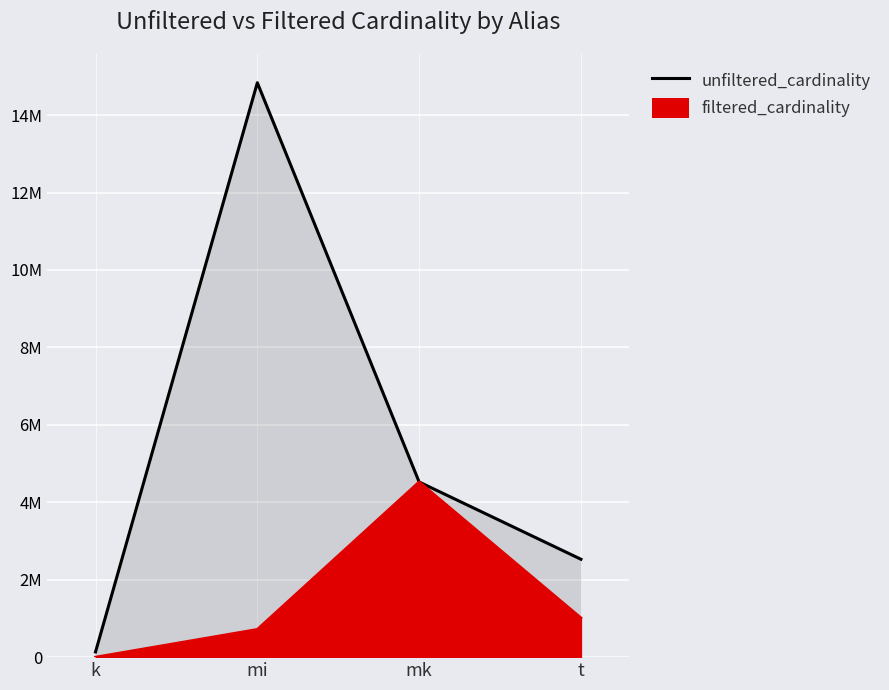

What is the maximum value shown in the chart?

14835720